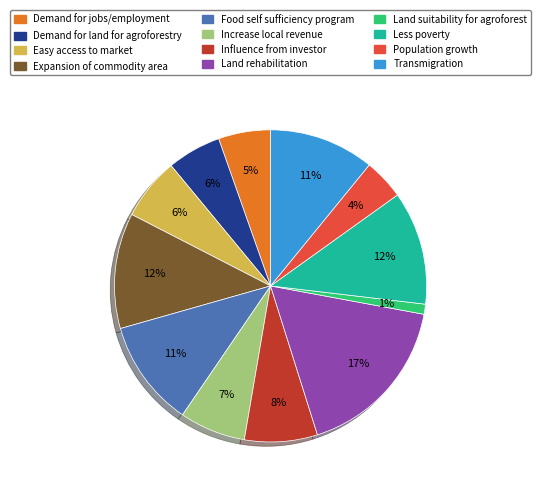

Count the number of slices in the pie.

12